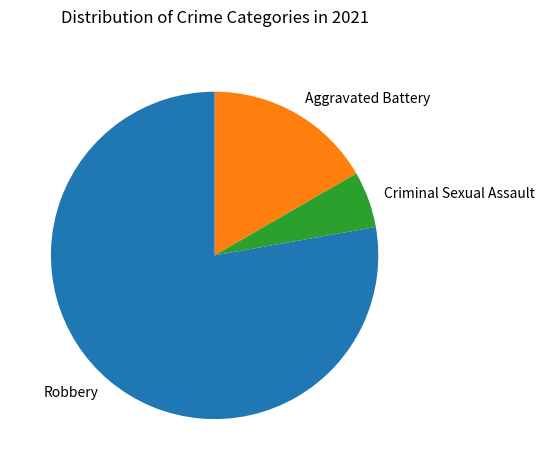

Is the sum of Robbery and Criminal Sexual Assault greater than half?

Yes